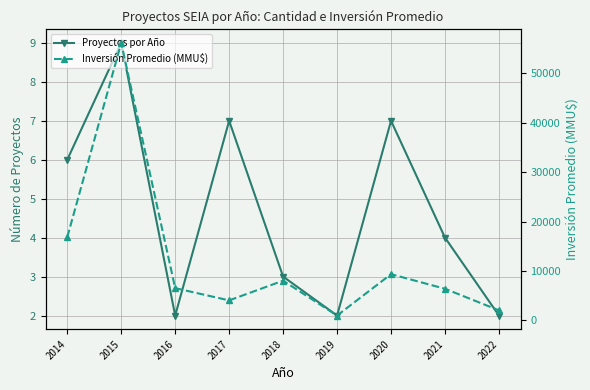

True or false: Inversión Promedio (MMU$) and Proyectos por Año cross at least once.

False